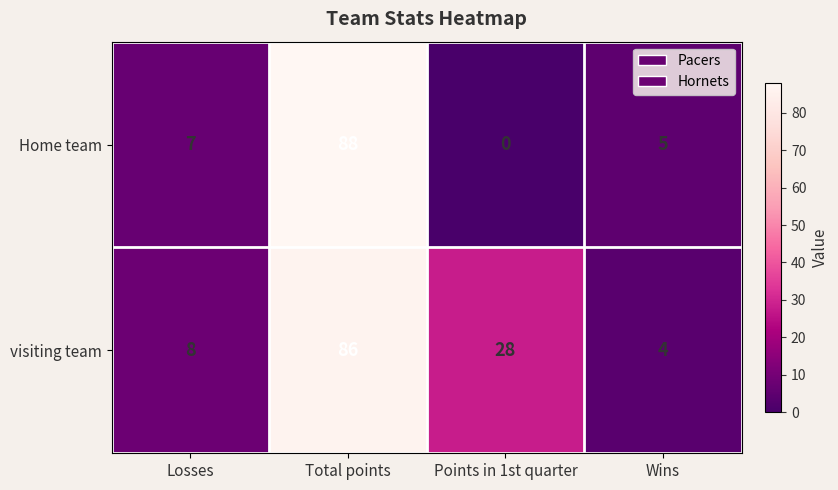

The value of Home team at Points in 1st quarter is -39. True or false?

False